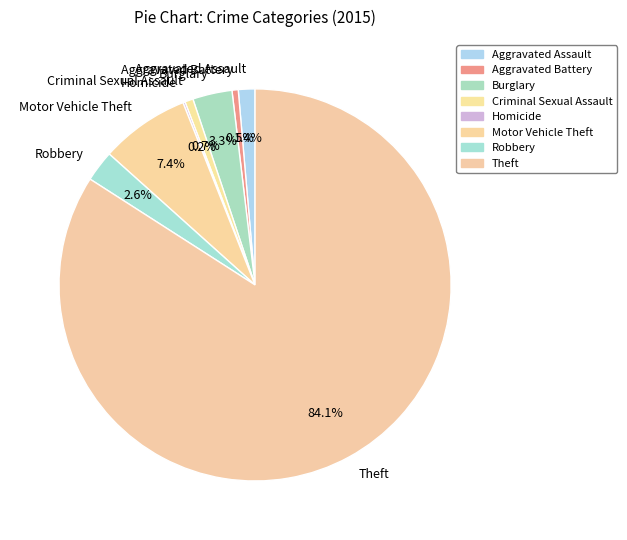

Which slice is the largest?

Theft